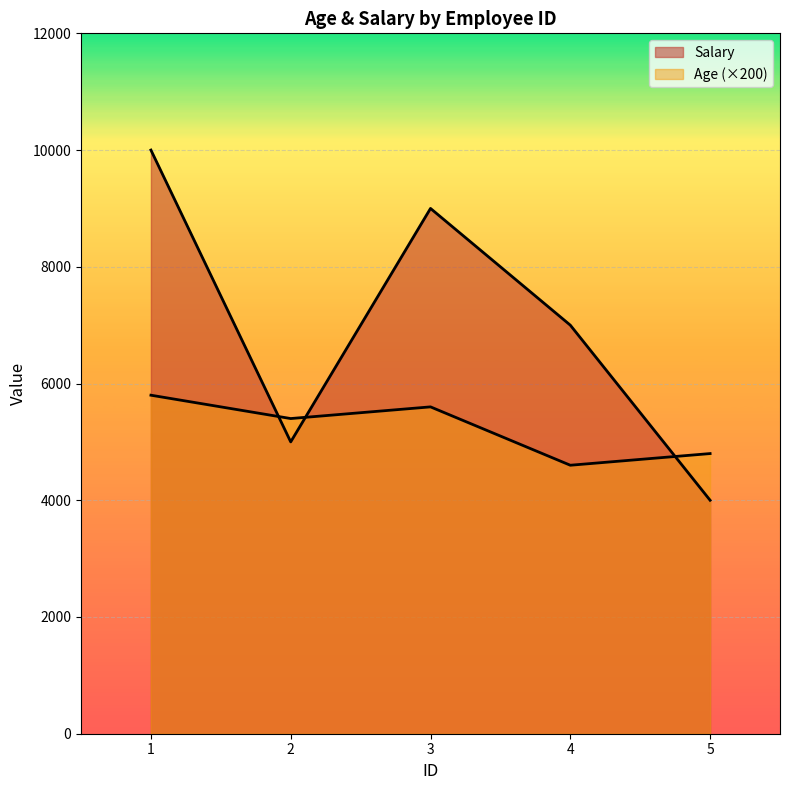

Rank the categories by Age value from lowest to highest.

4, 5, 2, 3, 1